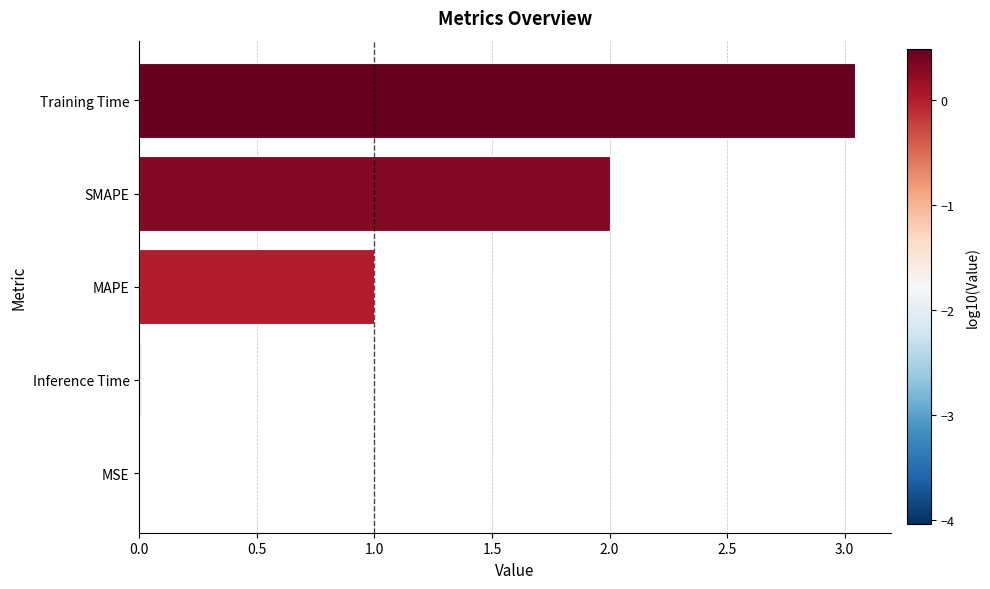

Between Training Time and SMAPE, which is larger?

Training Time